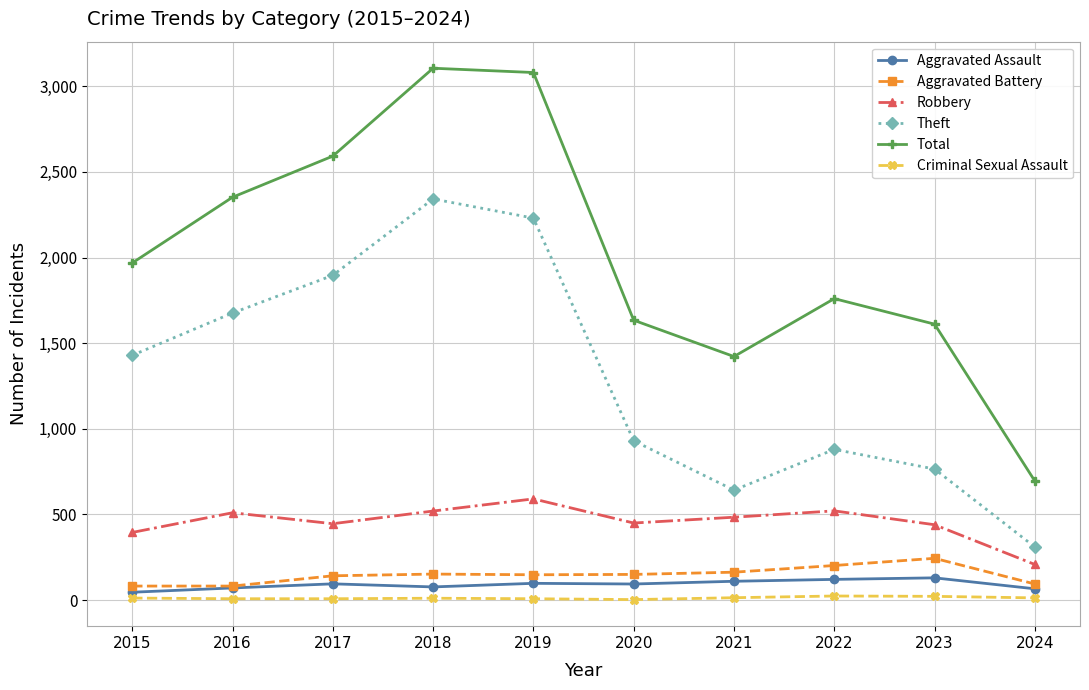

What is the average value of the Theft series?

1310